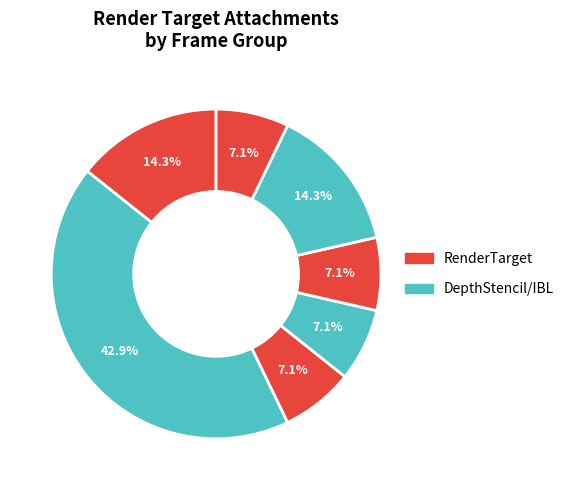

How many segments does this pie chart have?

7